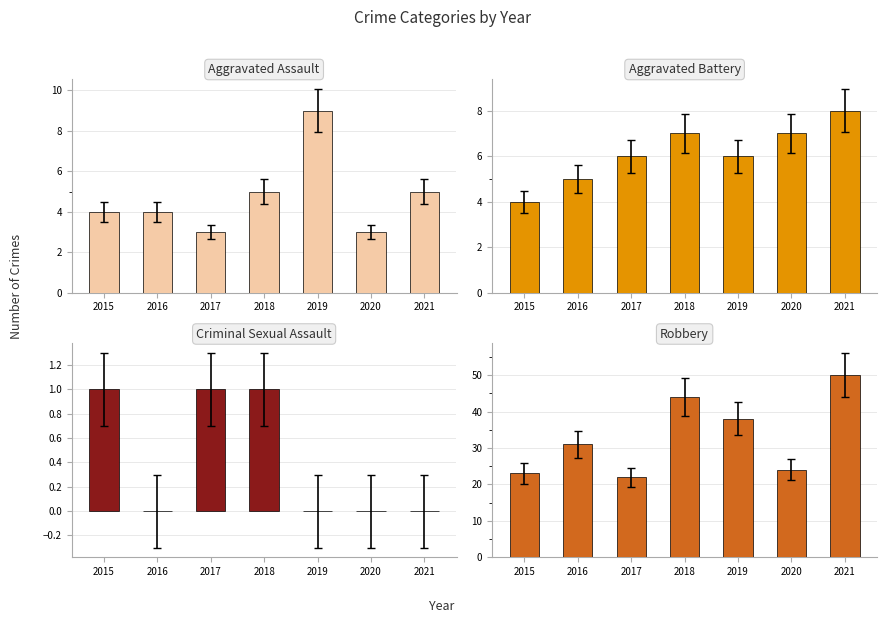

What is the difference between the maximum and minimum values in the Aggravated Battery series?

4